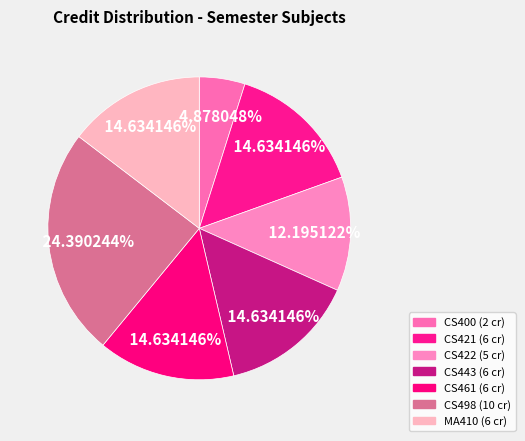

How many slices are in this pie chart?

7